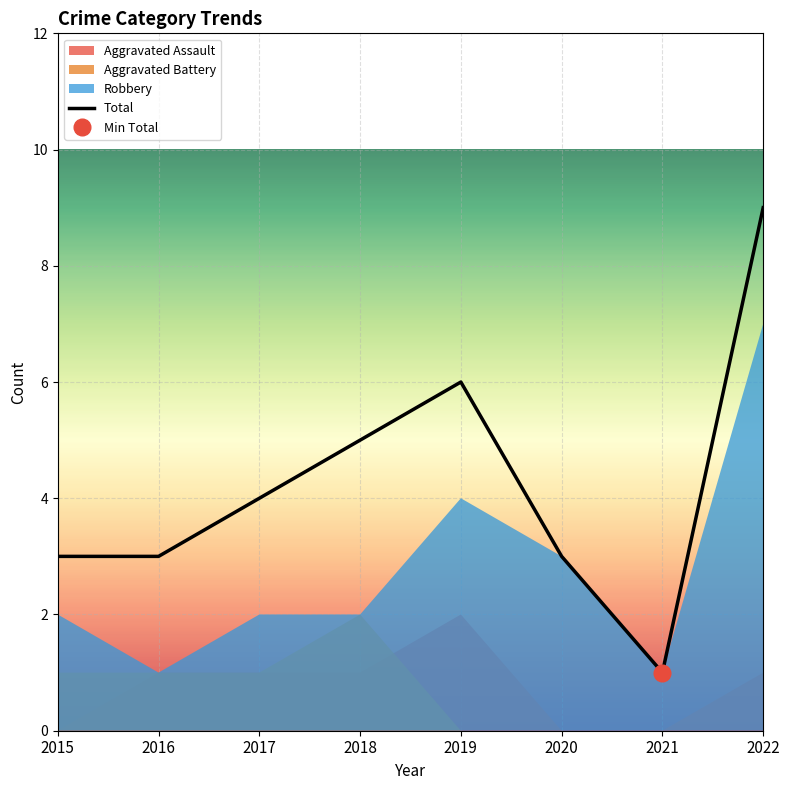

What is the sum of all Aggravated Assault values?

6